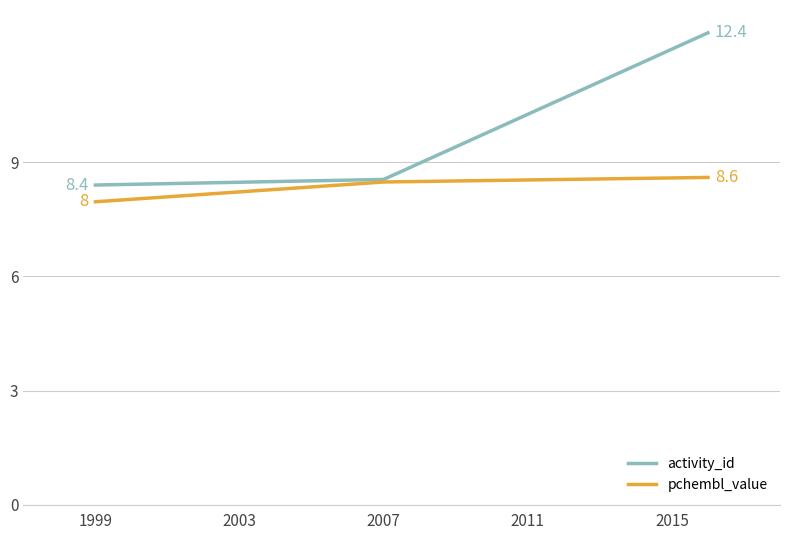

Count the number of data series in this chart.

2